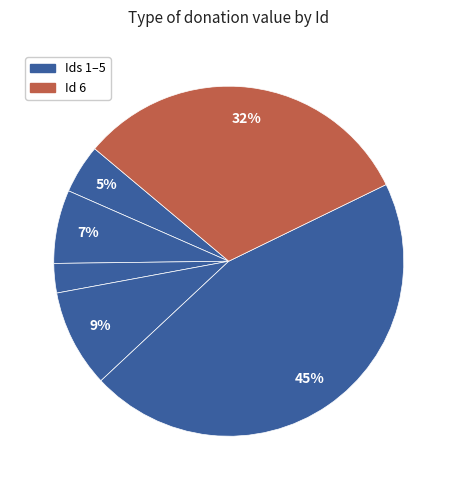

How many segments does this pie chart have?

6